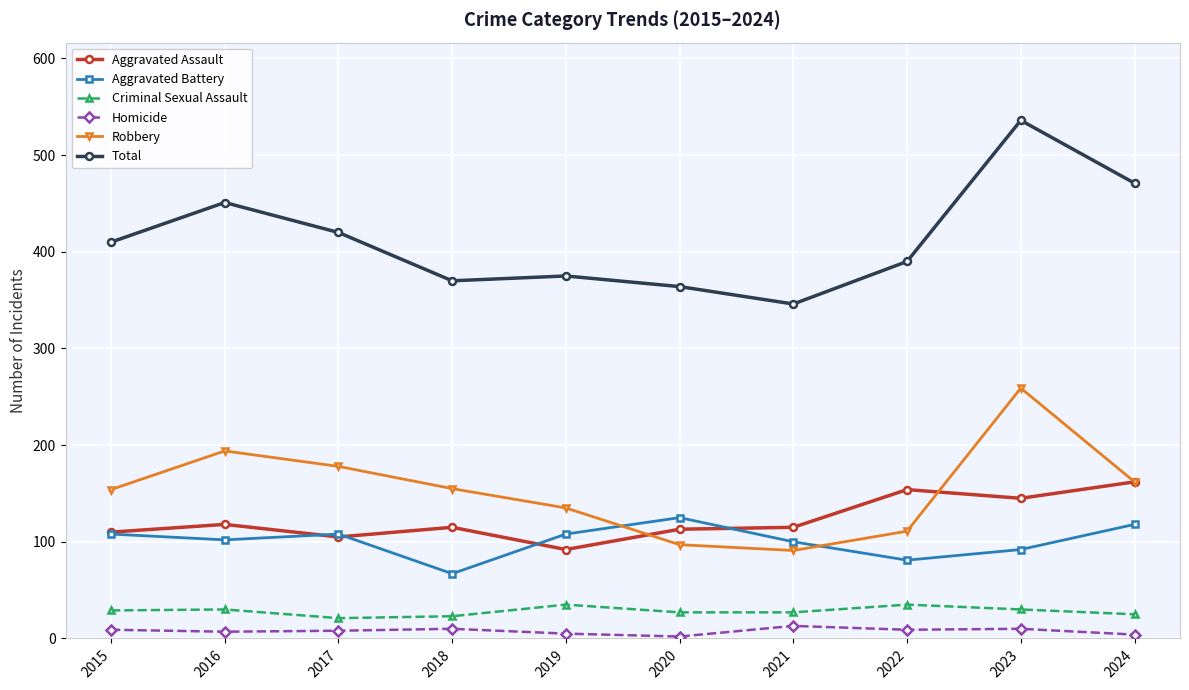

Is it true that Aggravated Assault equals 145 at 2023?

True